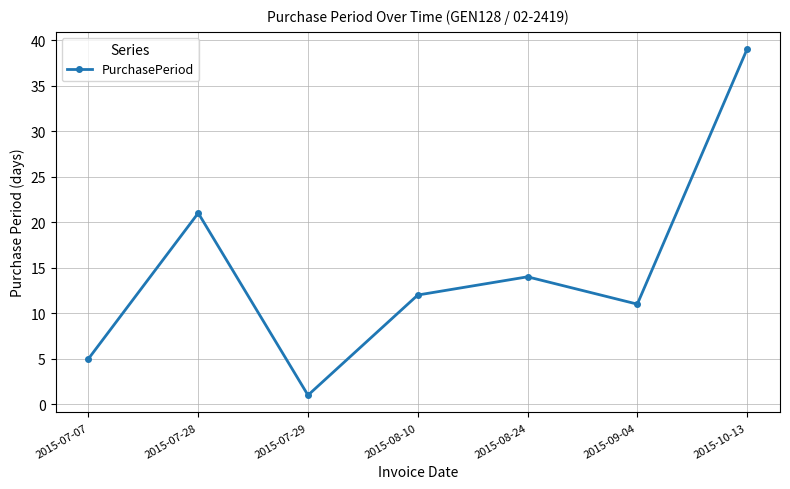

What is the ratio of the value at 2015-07-28 to the value at 2015-08-24?

1.5